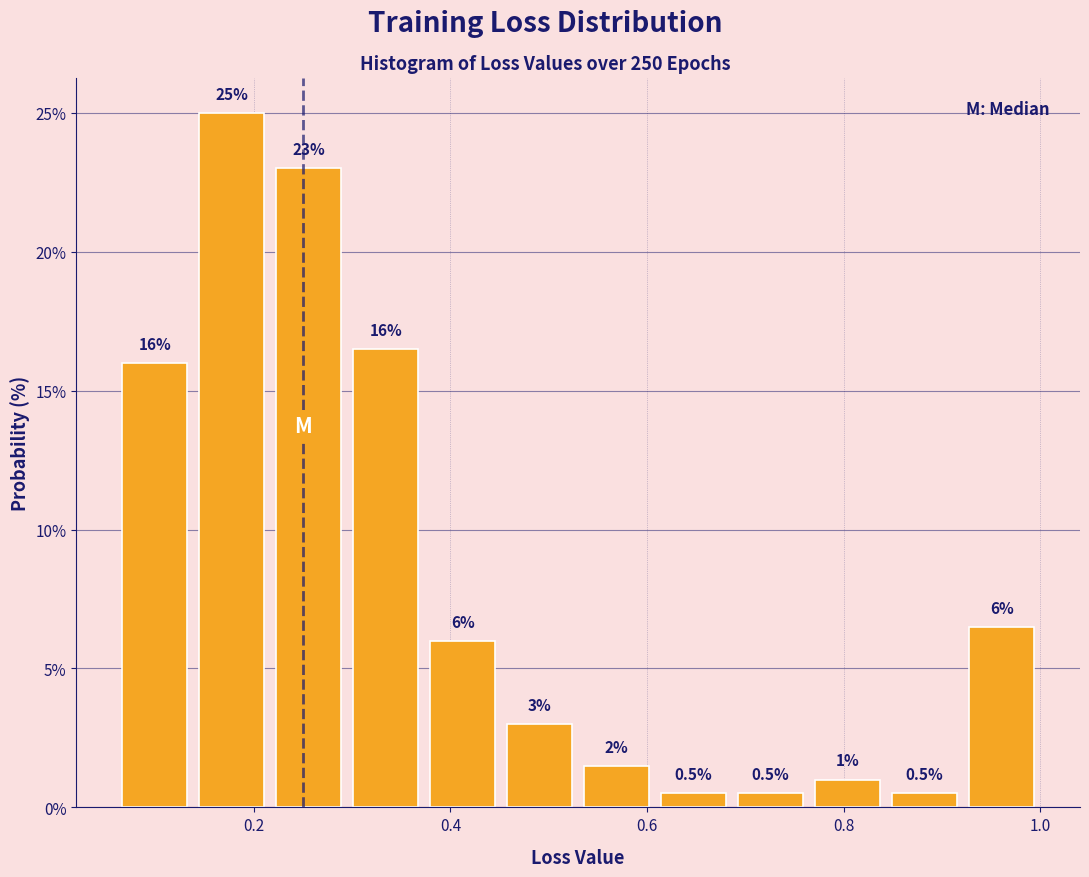

Around what value on the x-axis is the tallest bar? Give the approximate position of its centre, as read against the axis.

0.18